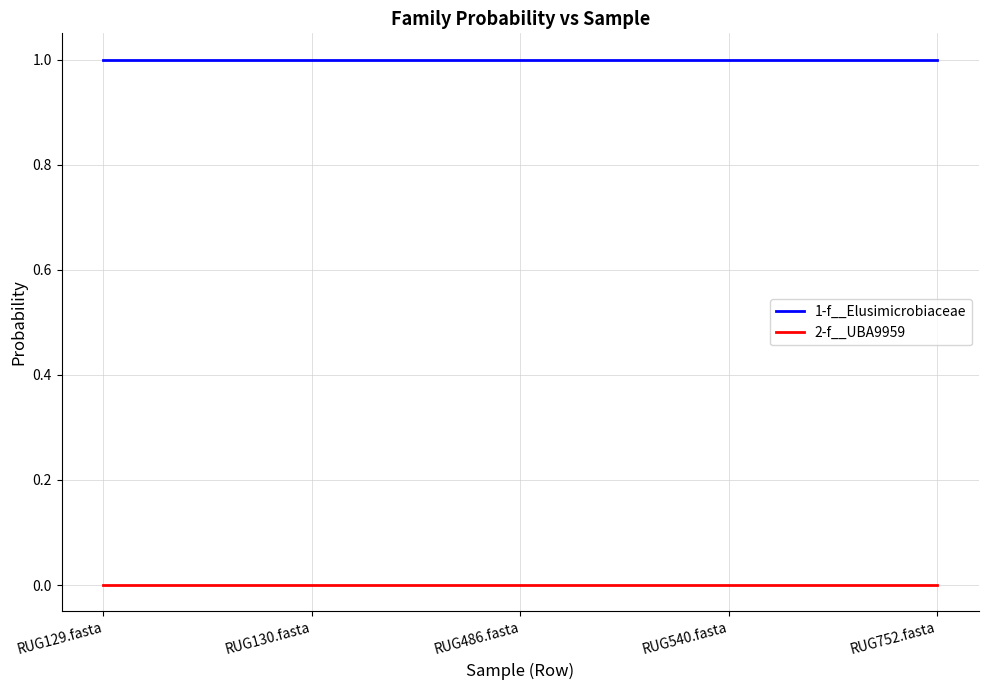

True or false: 2-f__UBA9959 and 1-f__Elusimicrobiaceae intersect in this chart.

False